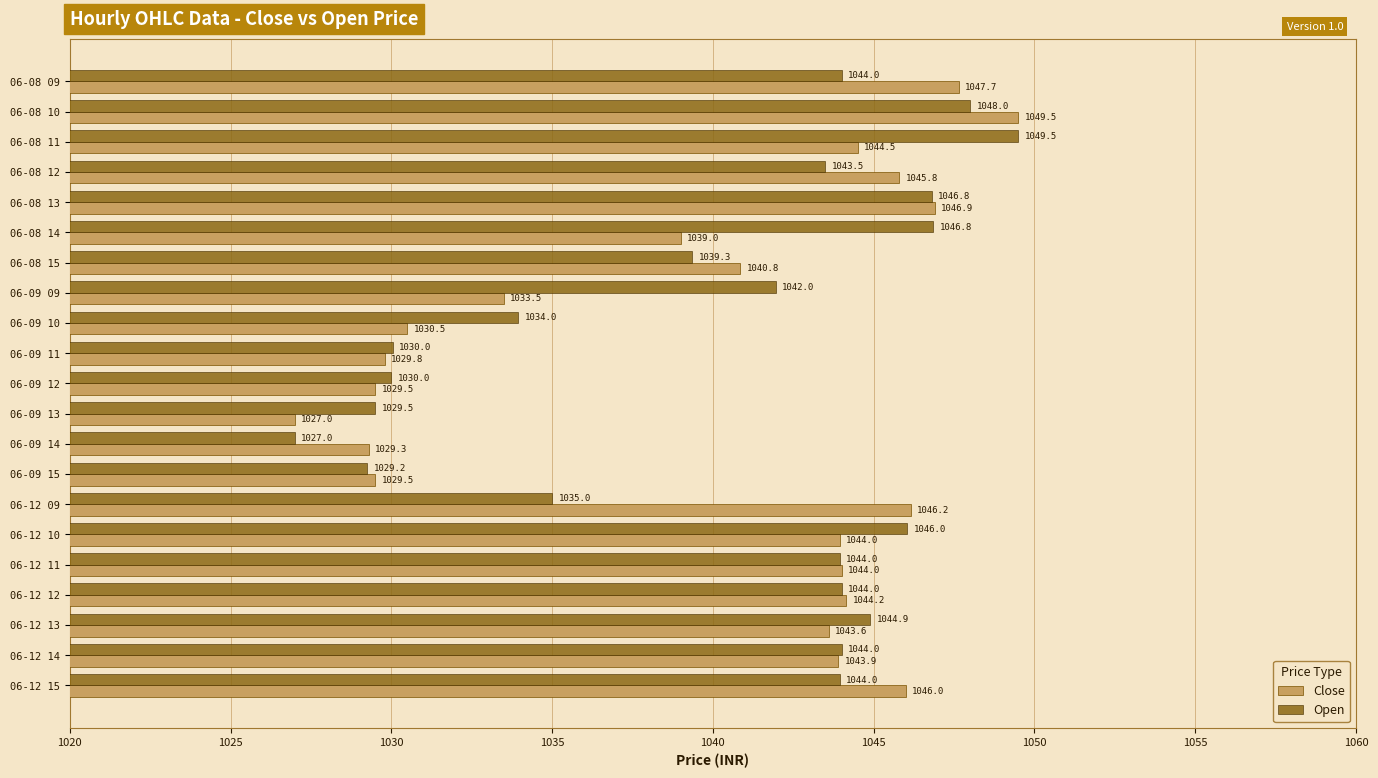

The Open series shows 1044.0 at 06-12 11. True or false?

True